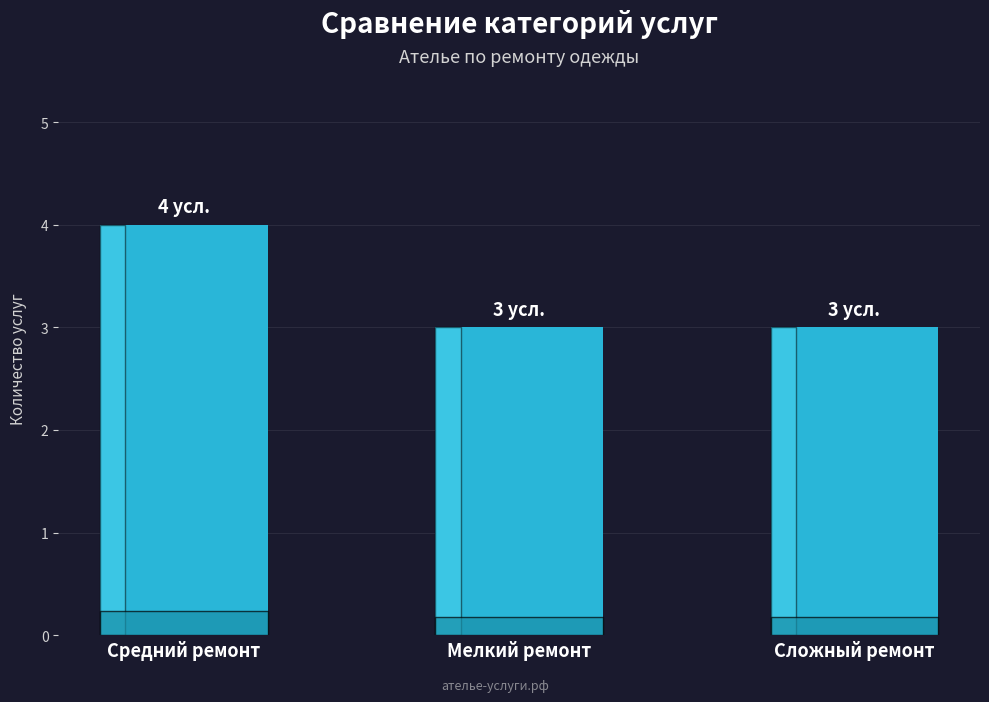

What is the label of the 3rd bar from the left?

Сложный ремонт